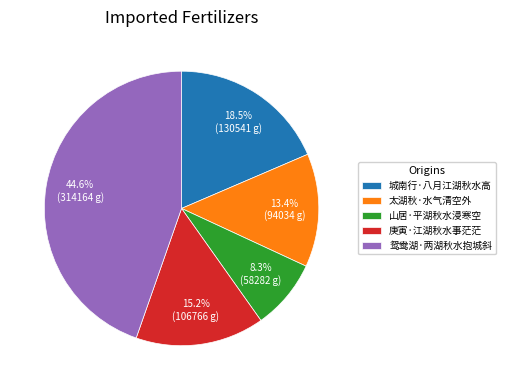

To the nearest percent, what is the combined percentage of 城南行·八月江湖秋水高 and 鸳鸯湖·两湖秋水抱城斜?

63%